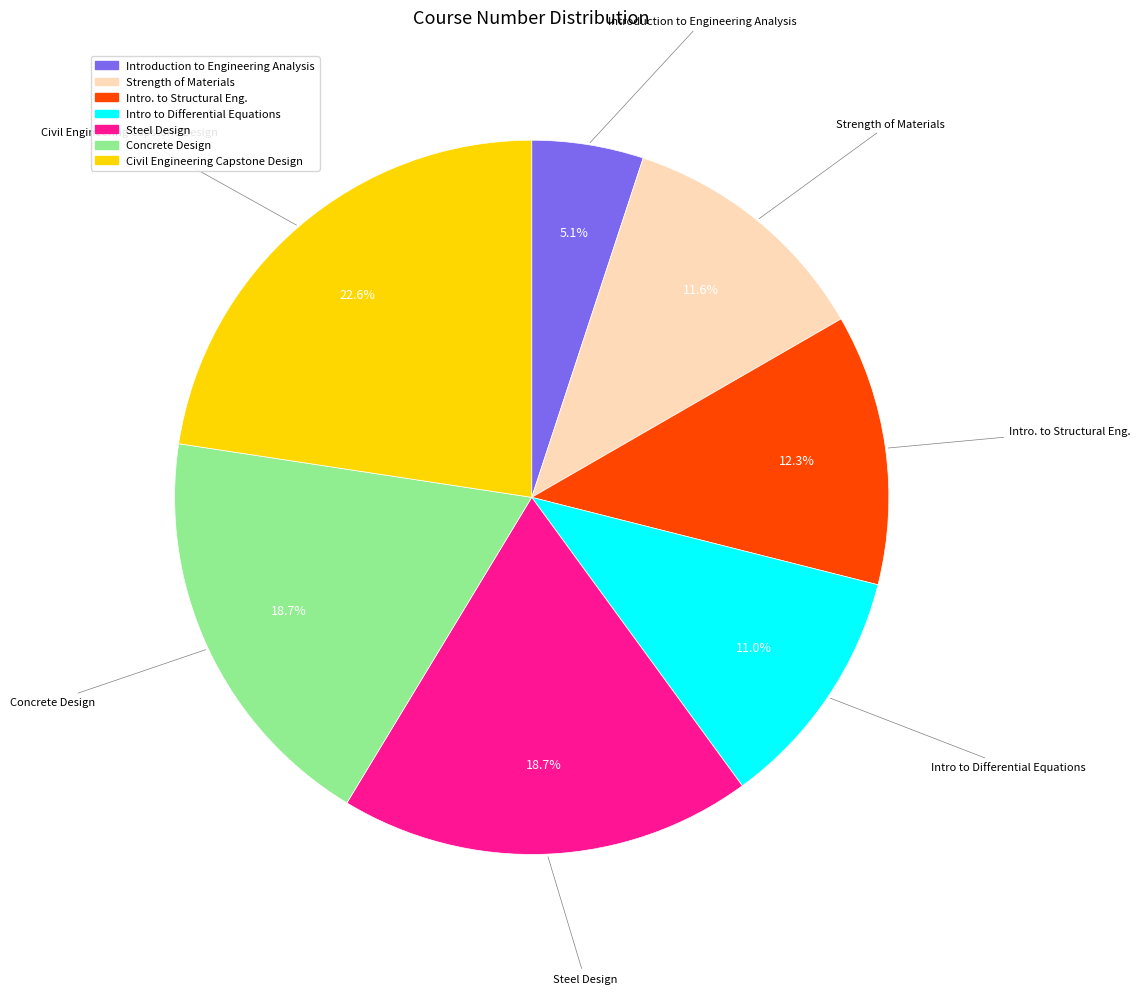

True or false: Civil Engineering Capstone Design accounts for 23% of the total.

True